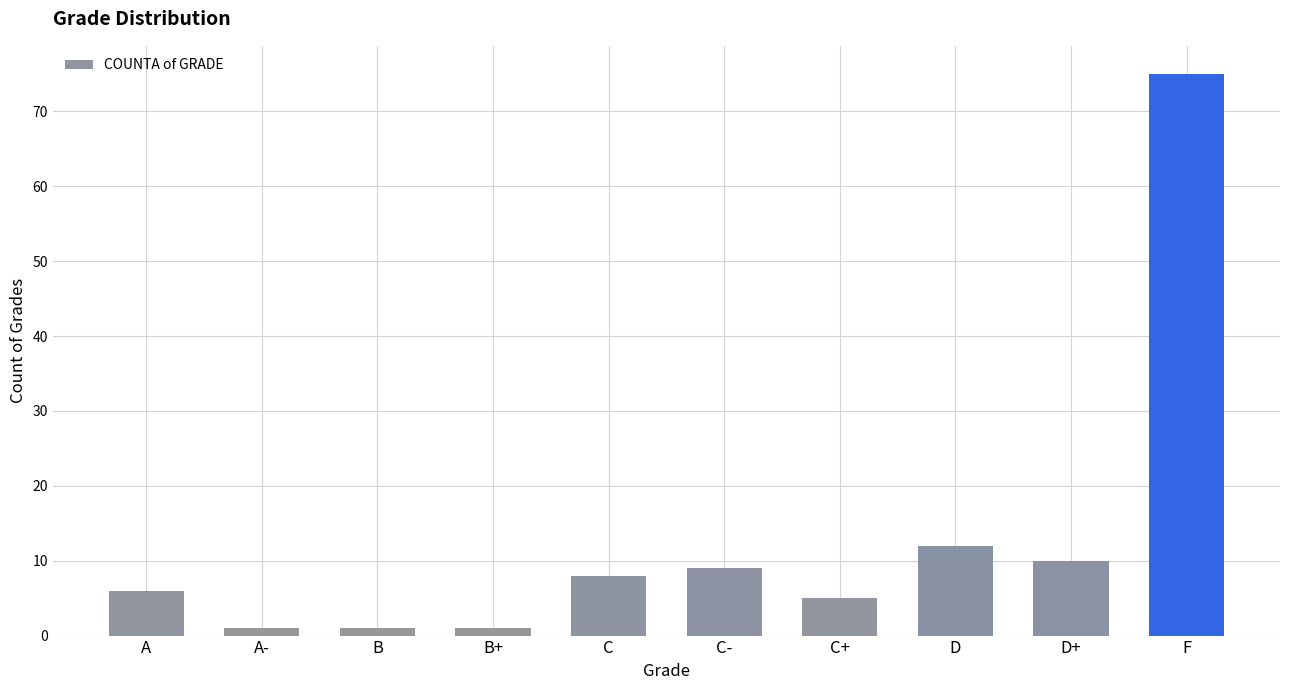

At which label is the value closest to 38?

D